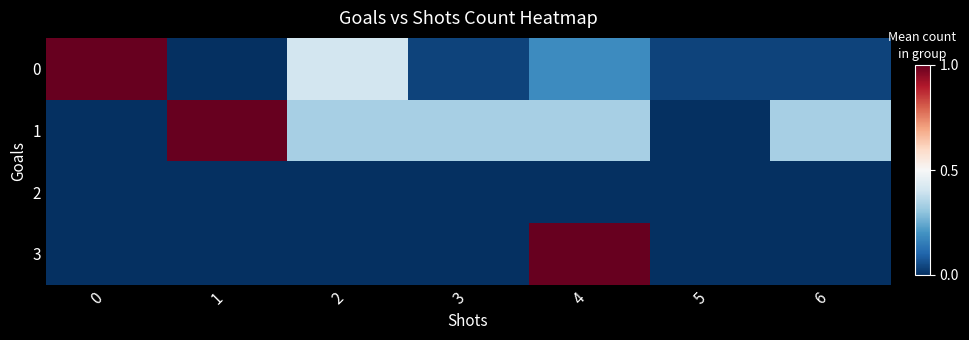

Reading right to left, extract all data points from this chart.

0: 6=0.0	5=0.0	4=0.2	3=0.0	2=0.4	1=0.0	0=1.0
1: 6=0.3	5=0.0	4=0.3	3=0.3	2=0.3	1=1.0	0=0.0
2: 6=0.0	5=0.0	4=0.0	3=0.0	2=0.0	1=0.0	0=0.0
3: 6=0.0	5=0.0	4=1.0	3=0.0	2=0.0	1=0.0	0=0.0